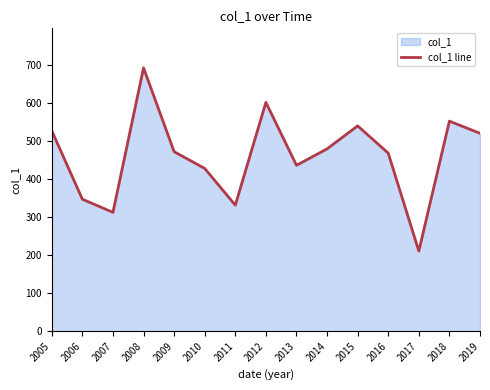

Rank the categories by value from highest to lowest.

2008, 2012, 2018, 2015, 2005, 2019, 2014, 2009, 2016, 2013, 2010, 2006, 2011, 2007, 2017